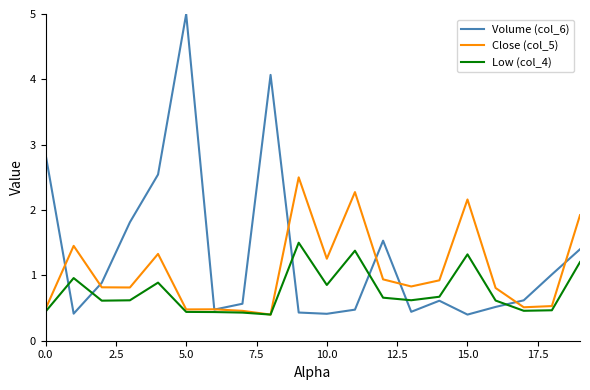

Which series has the widest spread of values?

Volume (col_6)